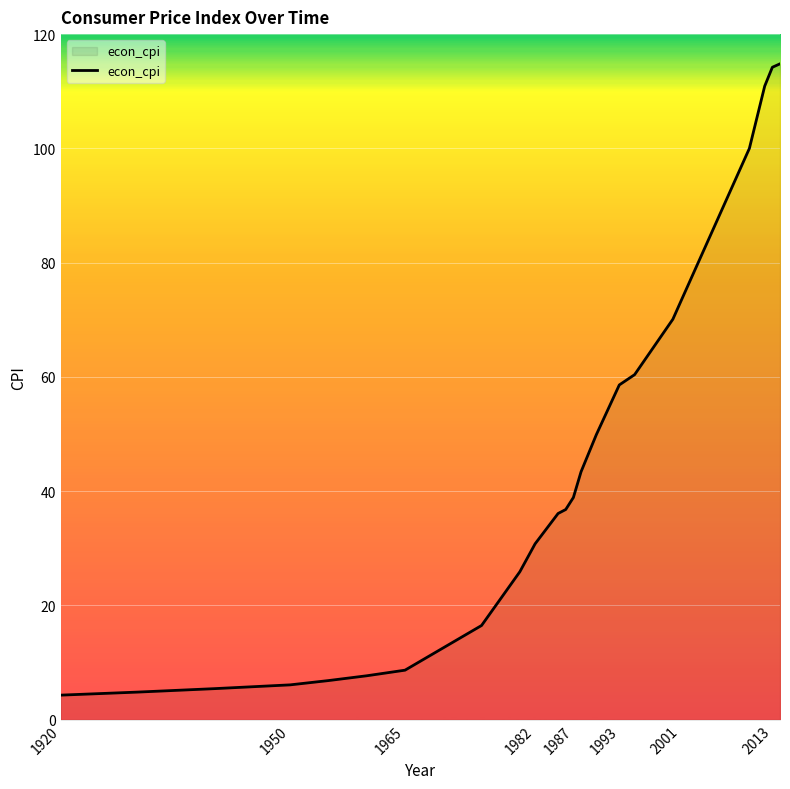

What is the greatest value displayed?

114.8